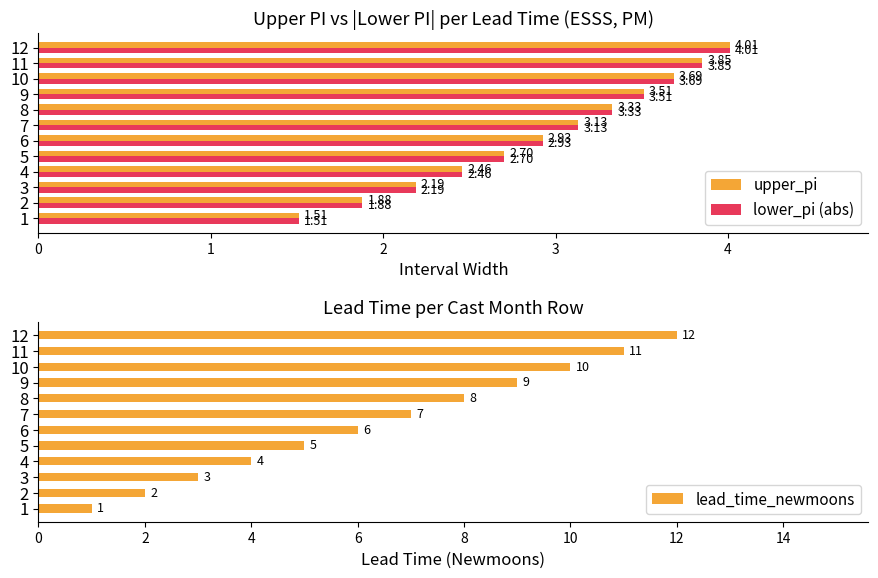

What is the difference between the lower_pi (abs) values at 2 and 3?

0.3